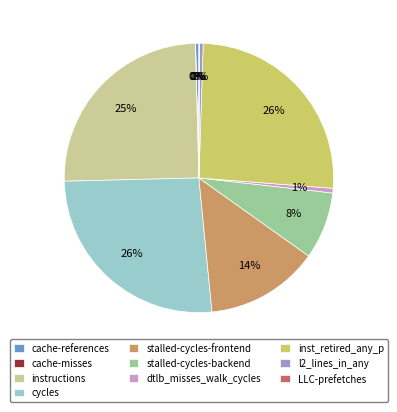

To the nearest percent, what portion does stalled-cycles-backend represent?

8%